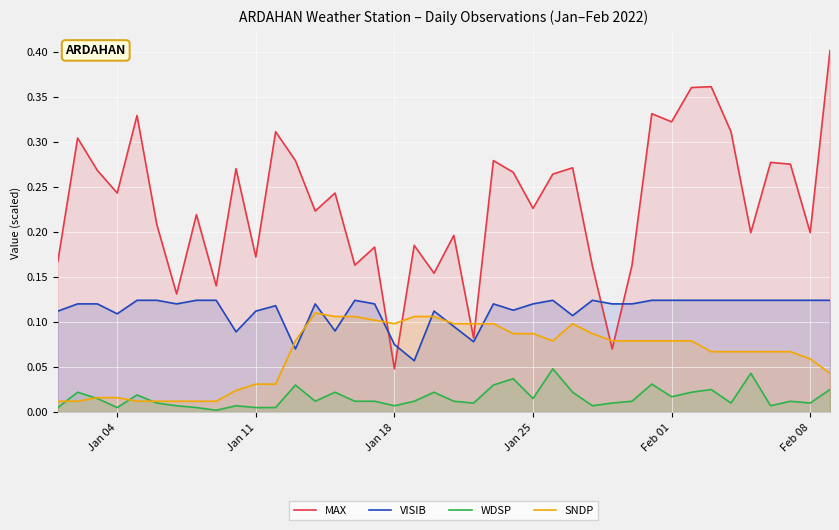

Which series has the largest range (max minus min)?

MAX